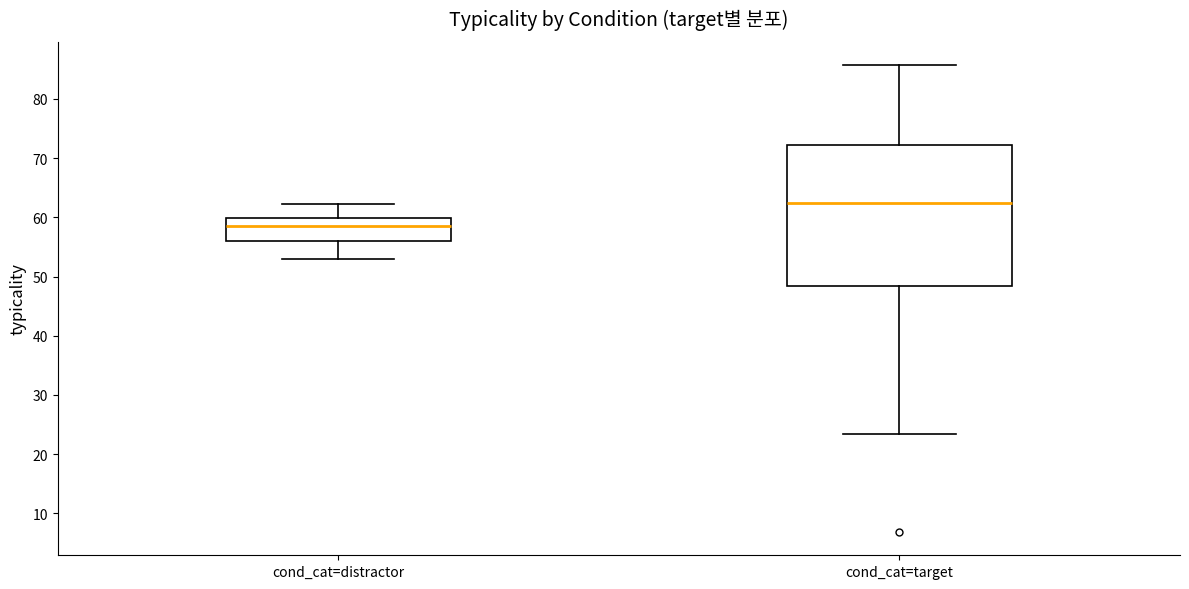

Comparing the boxes themselves (not the whiskers), which one is the tallest?

cond_cat=target